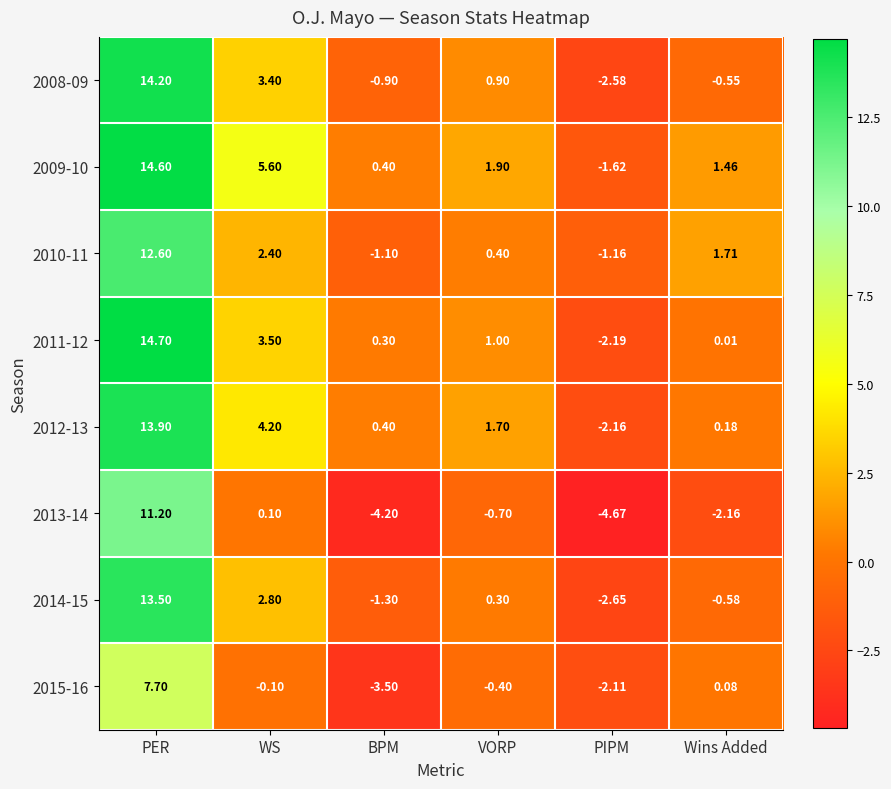

What is the total value across all series at WS?

21.9